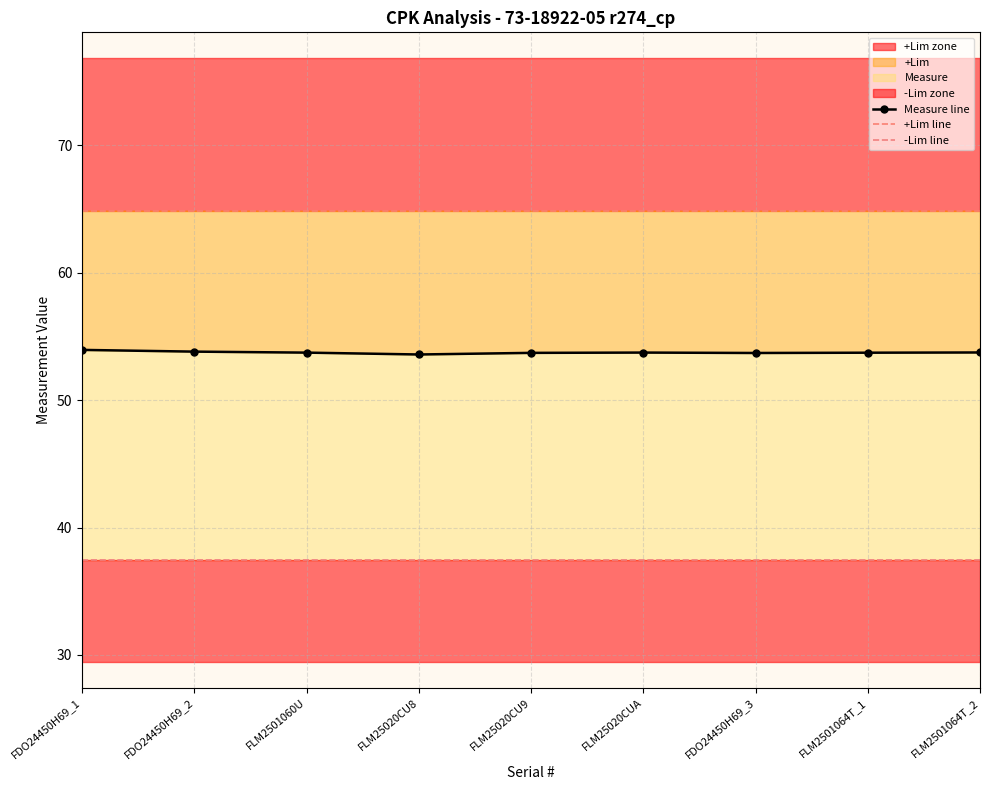

Reading left to right, transcribe all the data shown in this chart.

Measure line: 53.9	53.8	53.7	53.6	53.7	53.7	53.7	53.7	53.7
+Lim line: 64.9	64.9	64.9	64.9	64.9	64.9	64.9	64.9	64.9
-Lim line: 37.4	37.4	37.4	37.4	37.4	37.4	37.4	37.4	37.4